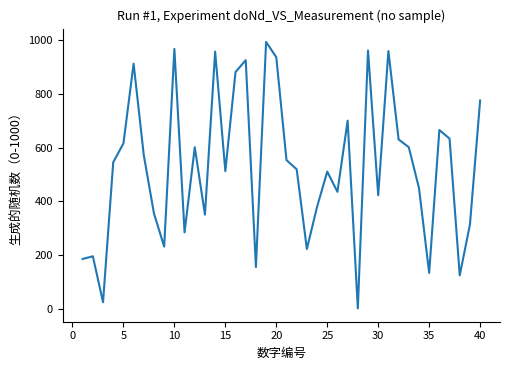

Is this an area chart (filled region under the line)?

No